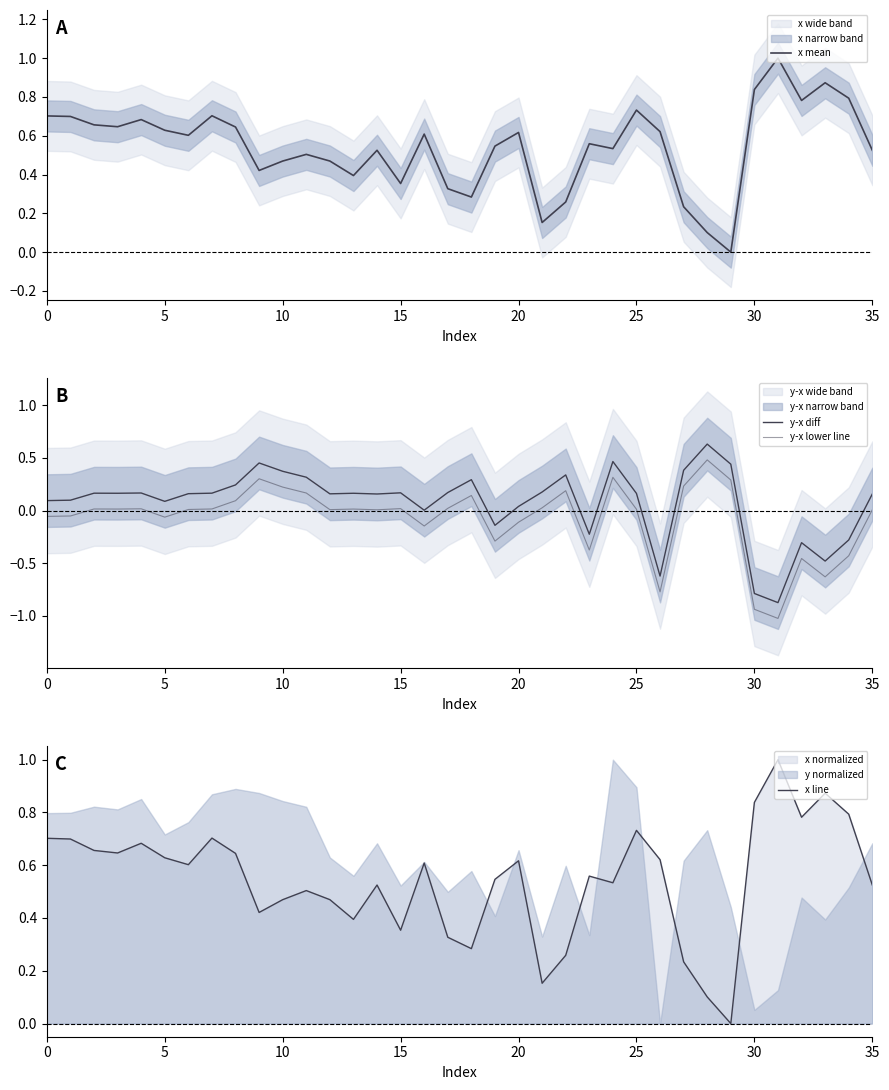

Reading left to right, extract all data points from this chart.

x mean: 0.7	0.7	0.7	0.6	0.7	0.6	0.6	0.7	0.6	0.4	0.5	0.5	0.5	0.4	0.5	0.4	0.6	0.3	0.3	0.5	0.6	0.2	0.3	0.6	0.5	0.7	0.6	0.2	0.1	0.0	0.8	1.0	0.8	0.9	0.8	0.5
y-x diff: 0.1	0.1	0.2	0.2	0.2	0.1	0.2	0.2	0.2	0.5	0.4	0.3	0.2	0.2	0.2	0.2	0.0	0.2	0.3	-0.1	0.0	0.2	0.3	-0.2	0.5	0.2	-0.6	0.4	0.6	0.4	-0.8	-0.9	-0.3	-0.5	-0.3	0.2
y-x lower line: -0.1	-0.1	0.0	0.0	0.0	-0.1	0.0	0.0	0.1	0.3	0.2	0.2	0.0	0.0	0.0	0.0	-0.1	0.0	0.1	-0.3	-0.1	0.0	0.2	-0.4	0.3	0.0	-0.8	0.2	0.5	0.3	-0.9	-1.0	-0.5	-0.6	-0.4	0.0
x line: 0.7	0.7	0.7	0.6	0.7	0.6	0.6	0.7	0.6	0.4	0.5	0.5	0.5	0.4	0.5	0.4	0.6	0.3	0.3	0.5	0.6	0.2	0.3	0.6	0.5	0.7	0.6	0.2	0.1	0.0	0.8	1.0	0.8	0.9	0.8	0.5